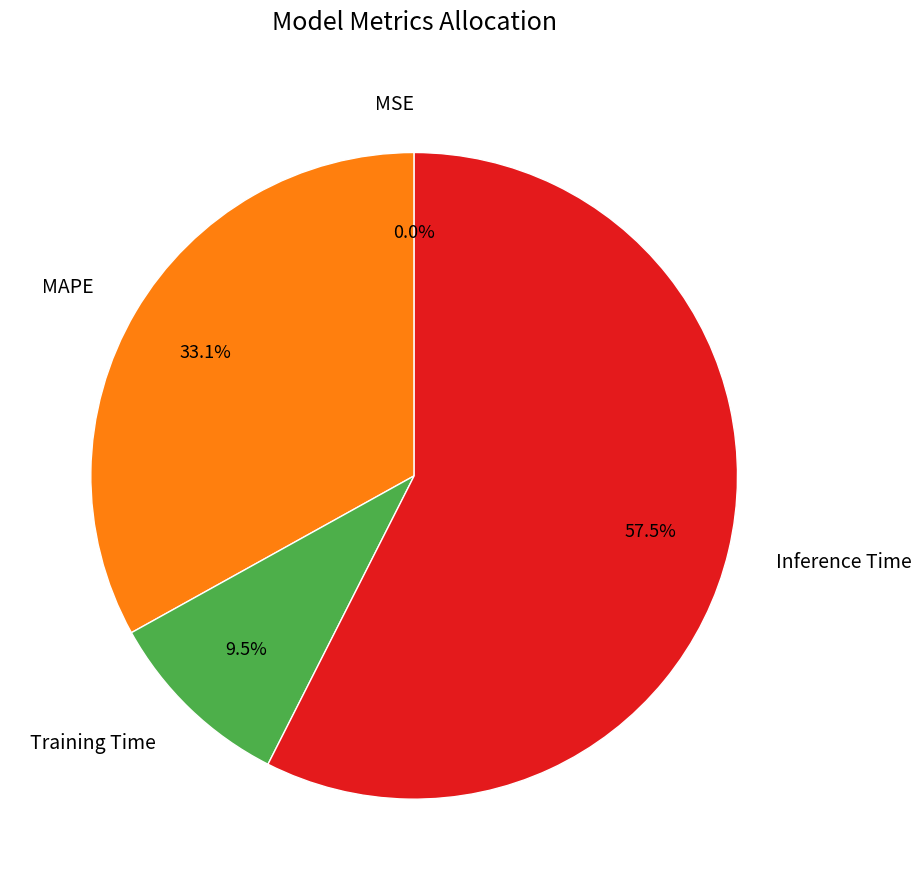

Between Training Time and MAPE, which is larger?

MAPE